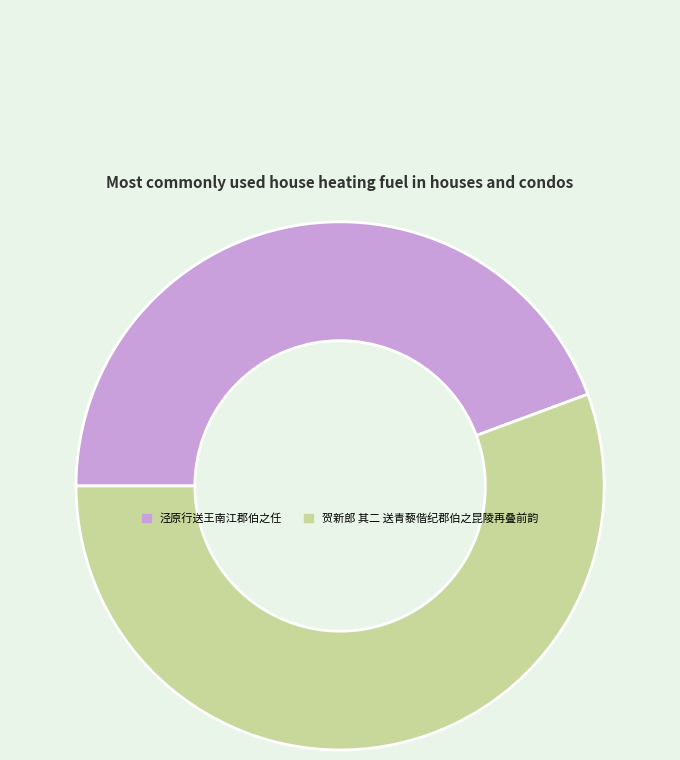

Which slice is the largest?

贺新郎 其二 送青藜偕纪郡伯之昆陵再叠前韵